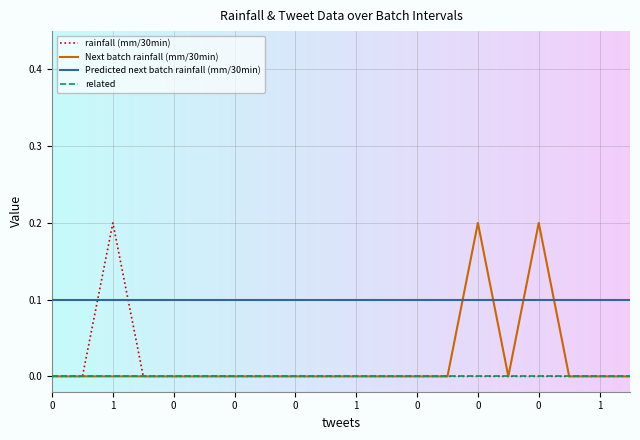

Which series has the largest total across all categories?

Predicted next batch rainfall (mm/30min)